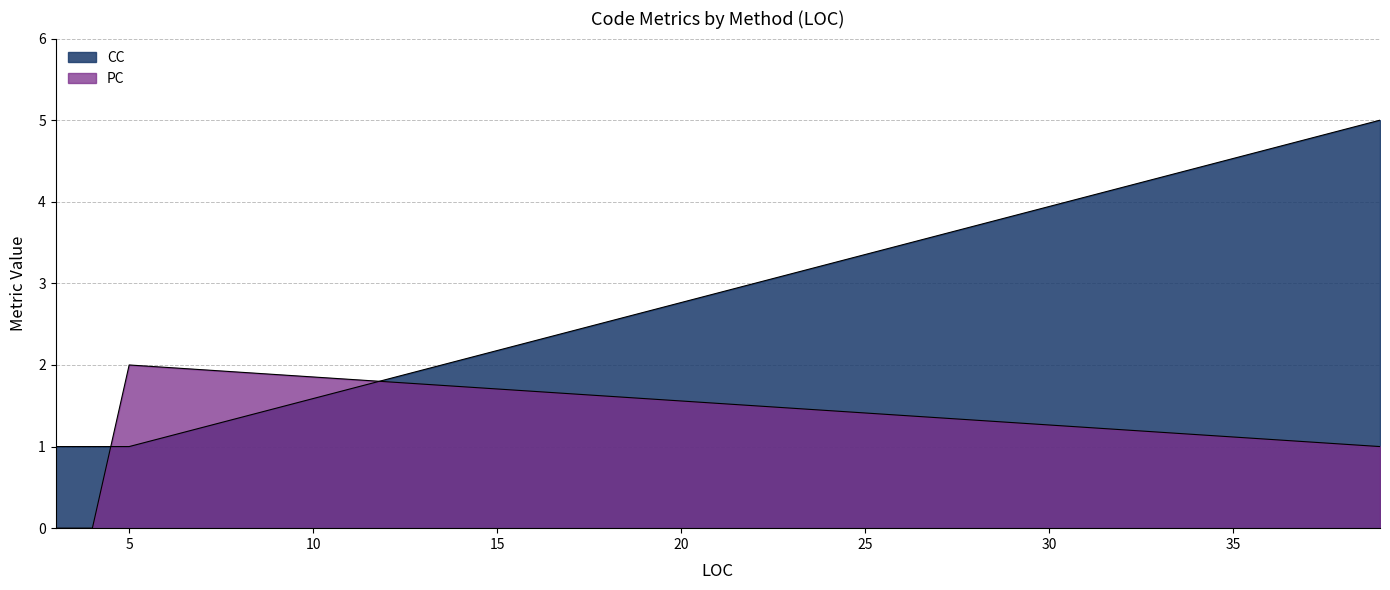

At how many categories does at least one series exceed 0?

8